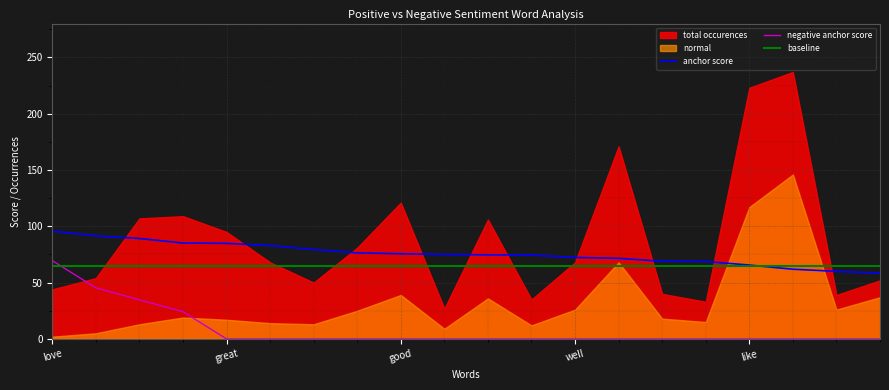

At which label does anchor score reach its minimum?

care